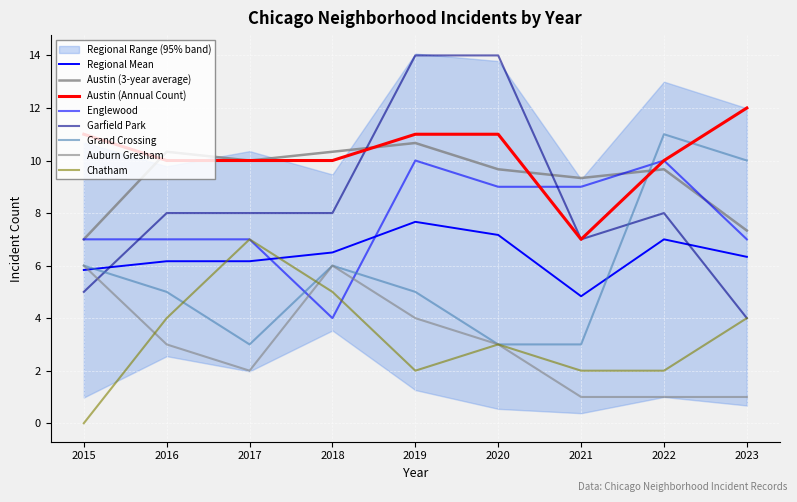

Where is the first local minimum for Grand Crossing?

2017